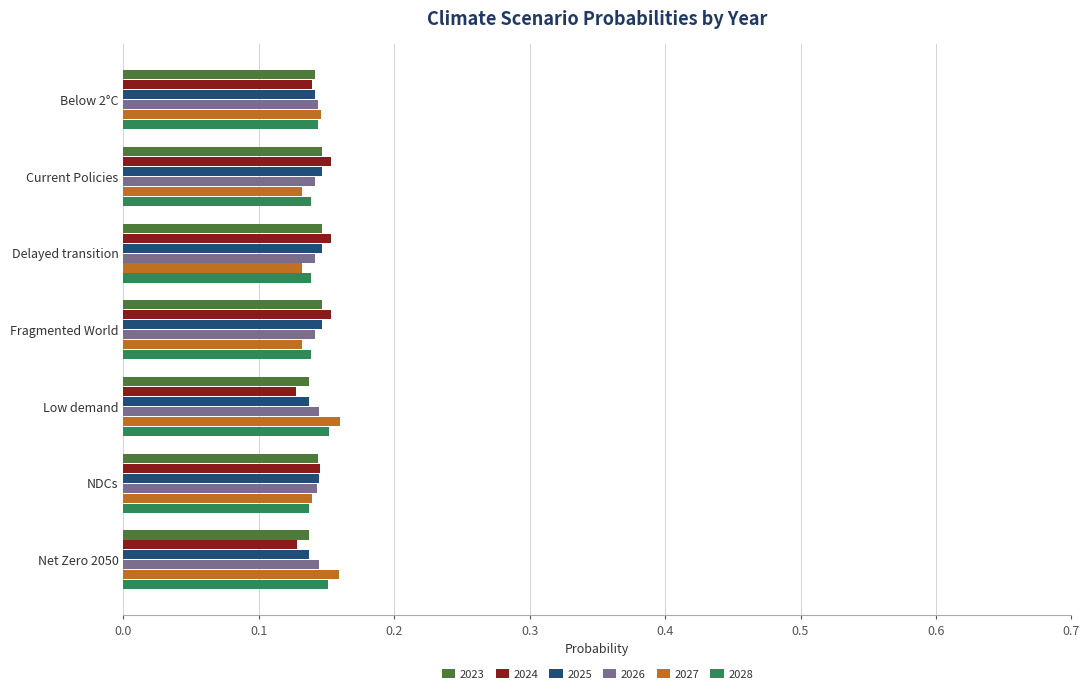

The 2028 series shows 0.2 at NDCs. True or false?

False